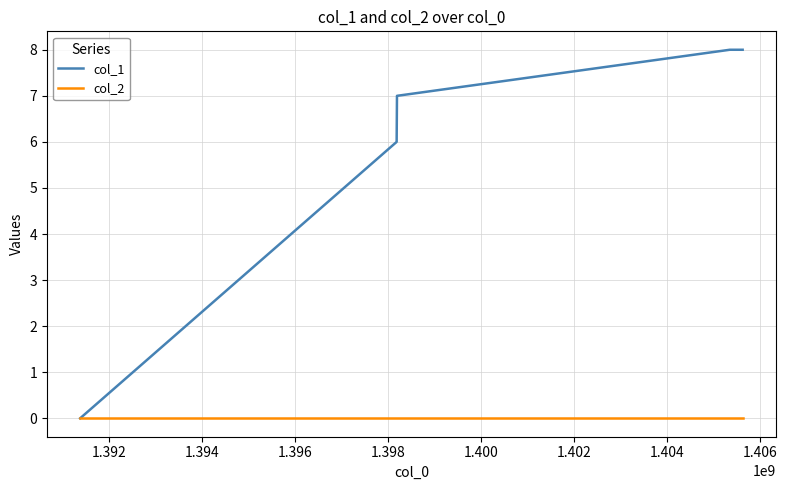

How many col_1 values are between 6 and 8?

4